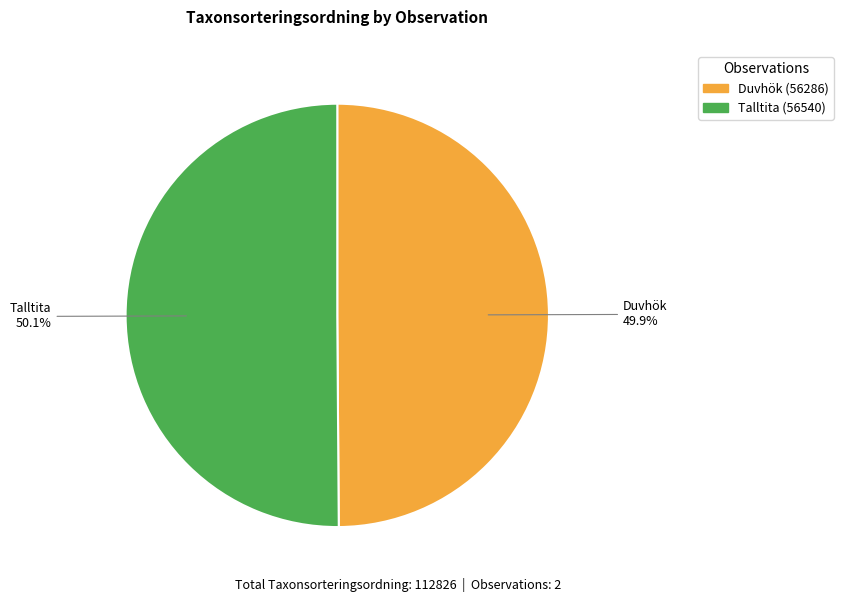

Is there a majority slice in this chart?

Yes